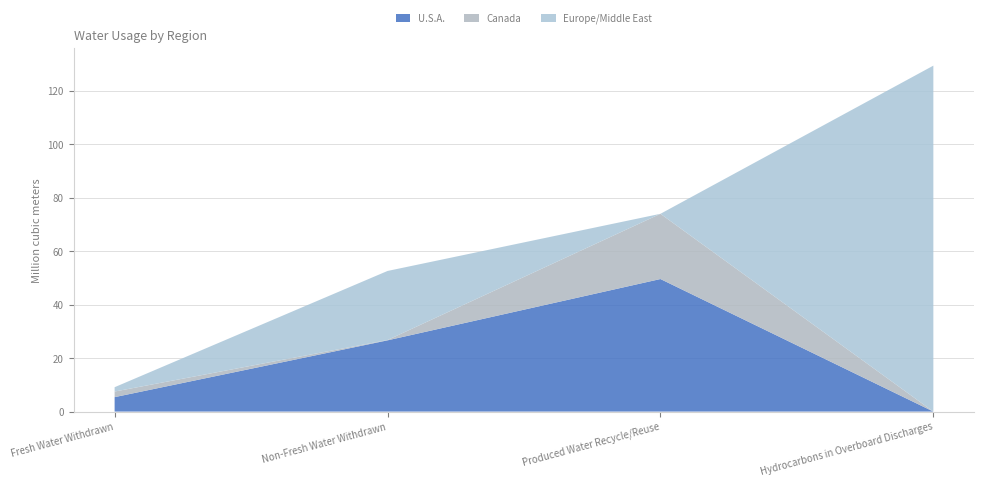

Reading right to left, transcribe all the data shown in this chart.

U.S.A.: 0.0	49.6	26.7	5.4
Canada: 0.0	24.4	0.1	2.1
Europe/Middle East: 129.5	0.0	25.9	1.6